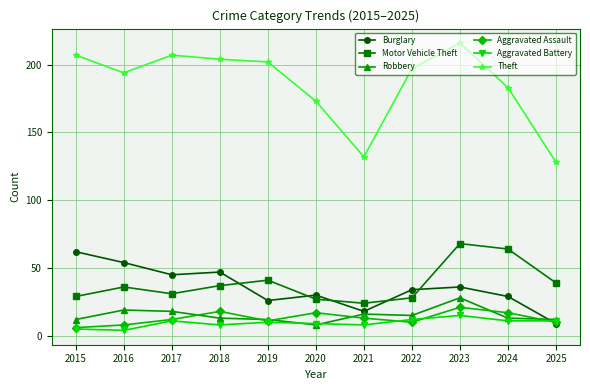

What are all the series names shown in the legend?

Burglary, Motor Vehicle Theft, Robbery, Aggravated Assault, Aggravated Battery, Theft